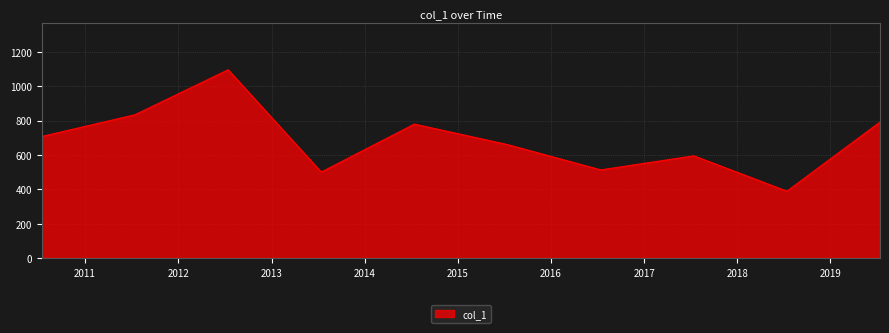

What is the minimum value shown in the chart?

389.3